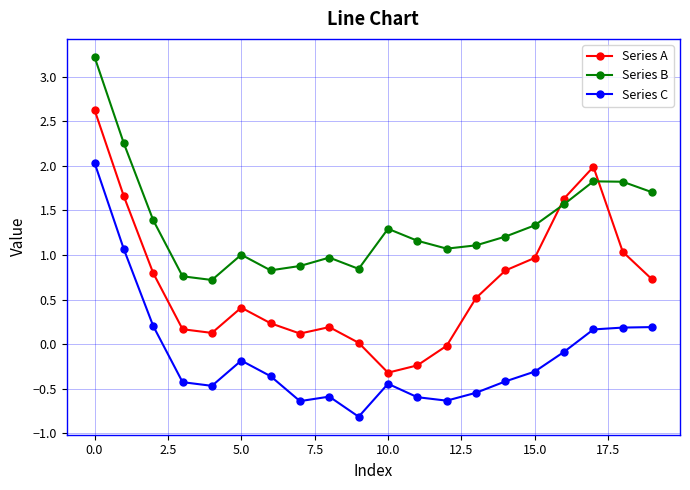

What is the maximum value for Series A?

2.6